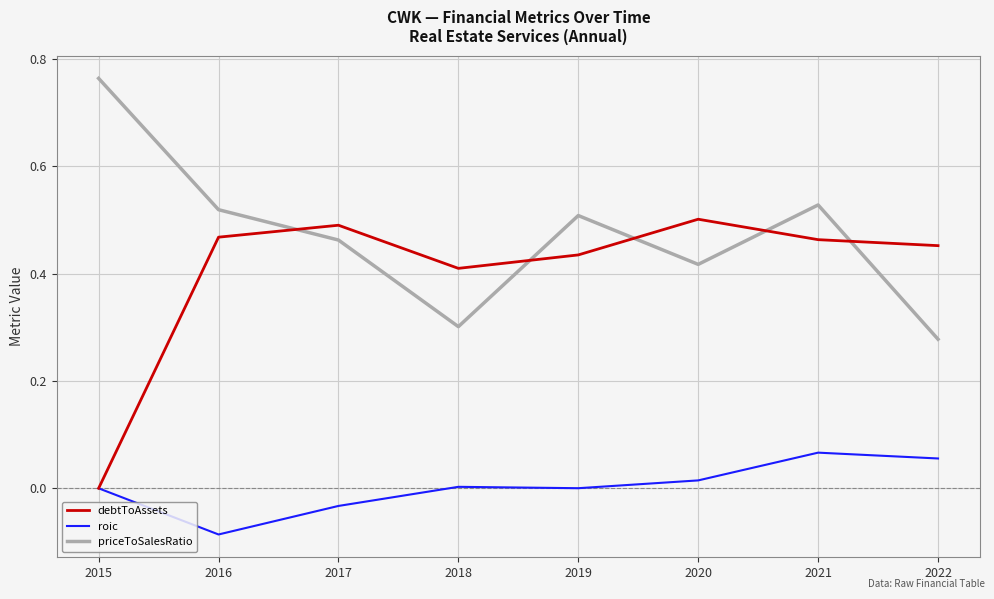

Which series changed the most between 2016 and 2018?

priceToSalesRatio